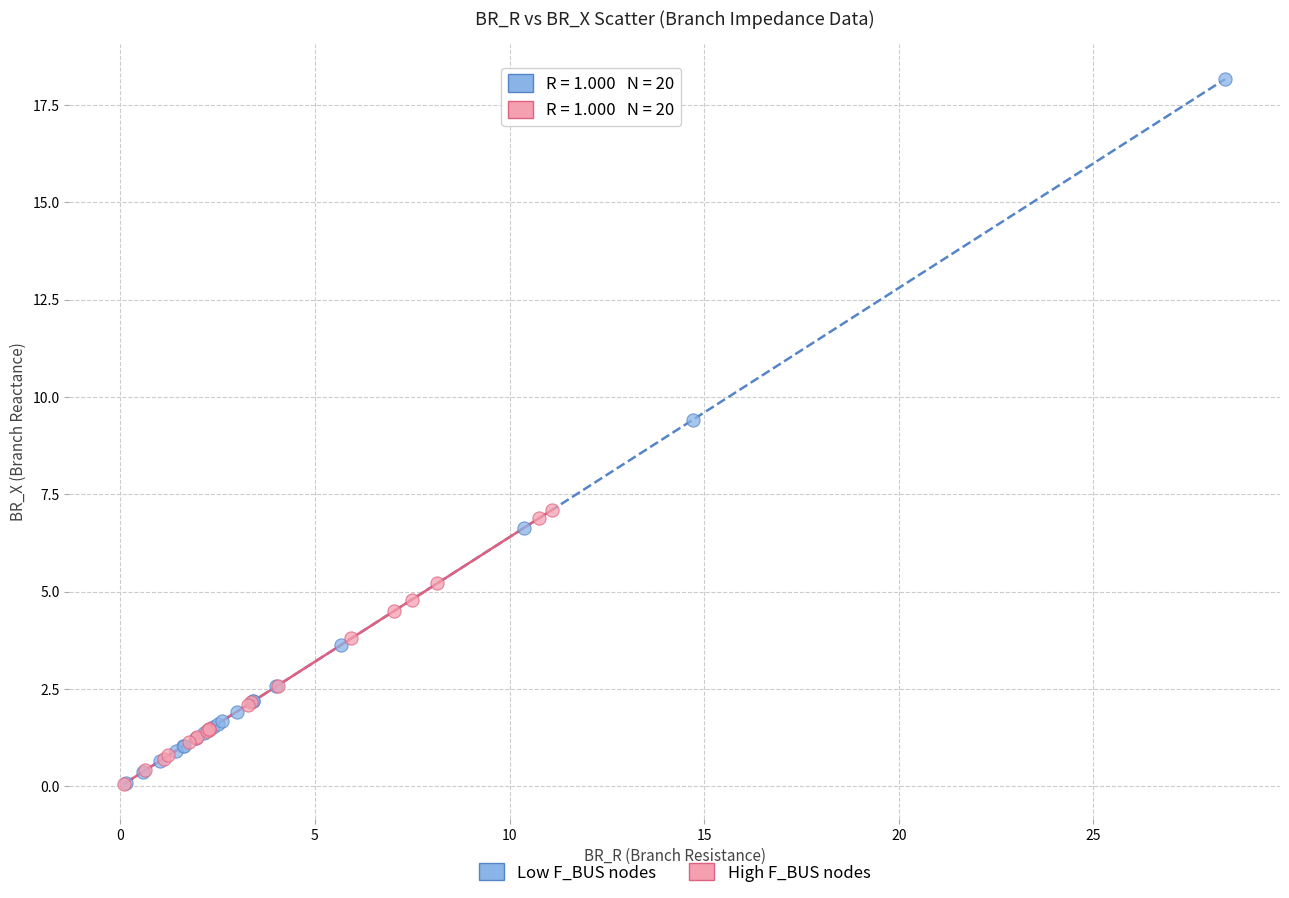

Which series has the largest Y range (max minus min)?

Low F_BUS nodes